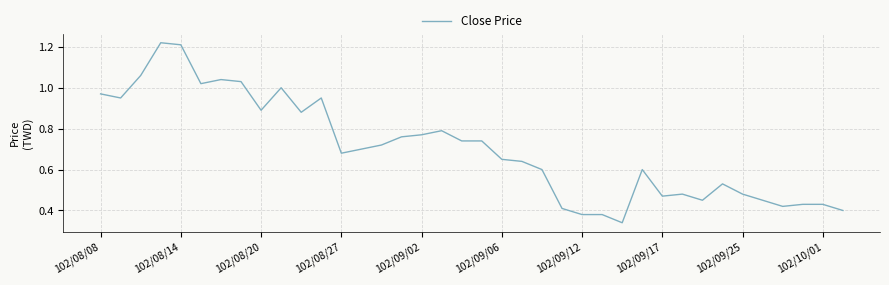

Is this an area chart (filled region under the line)?

No